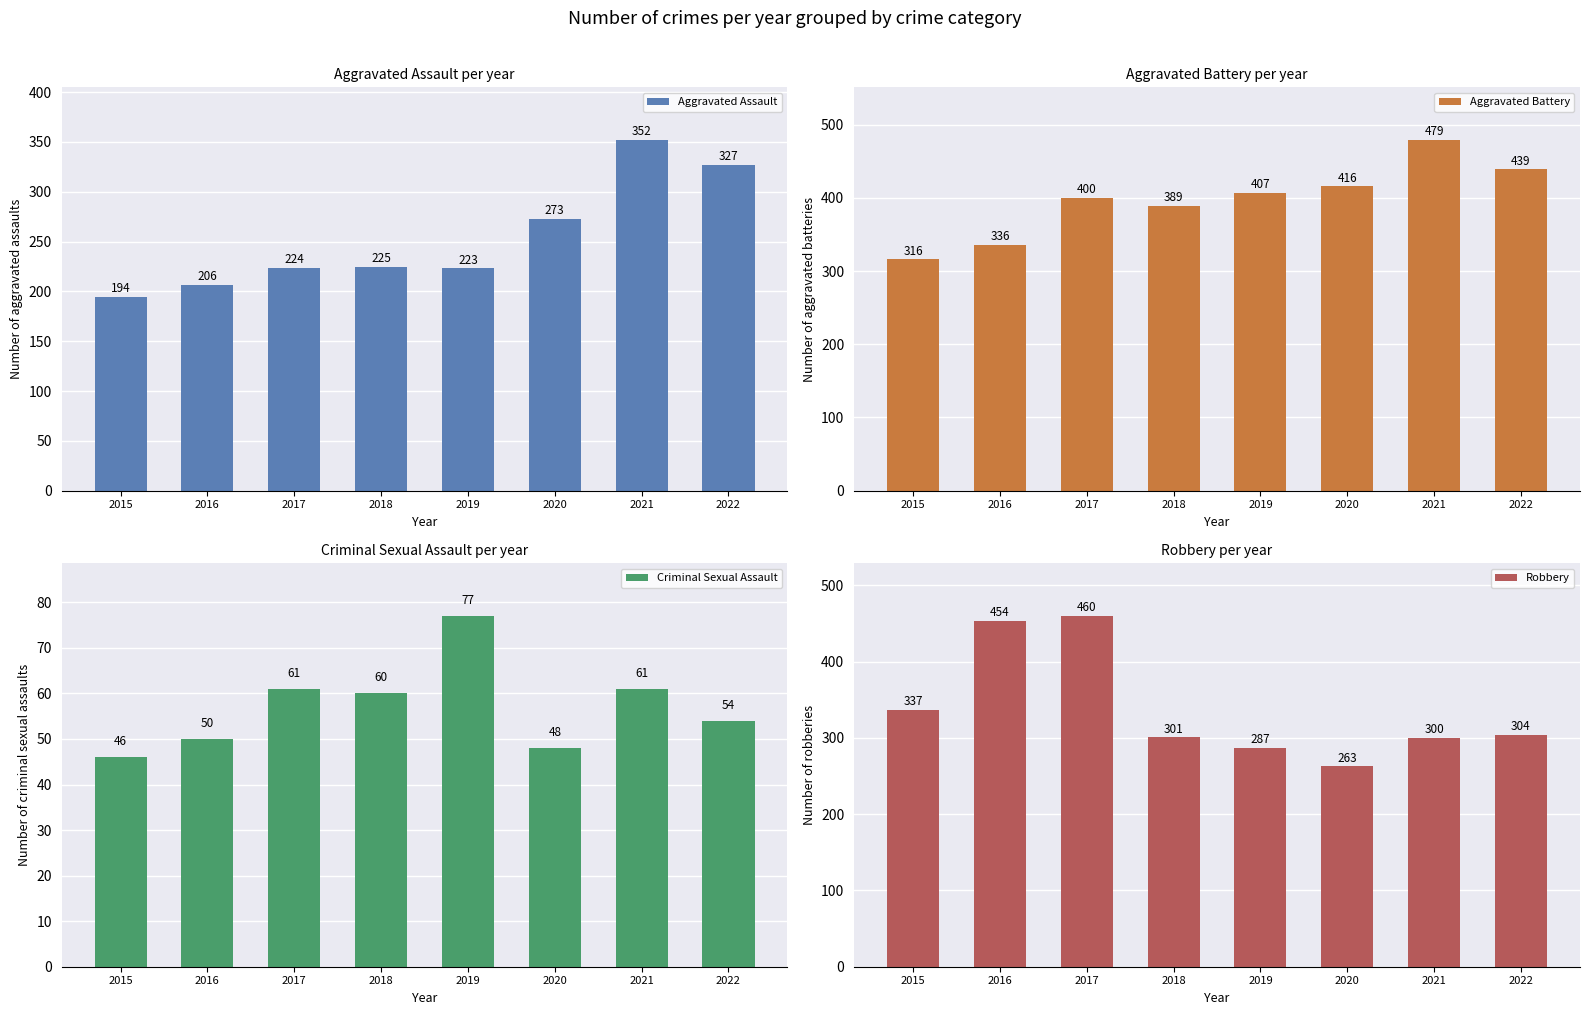

What is the difference between the maximum and second lowest values in the Robbery series?

173